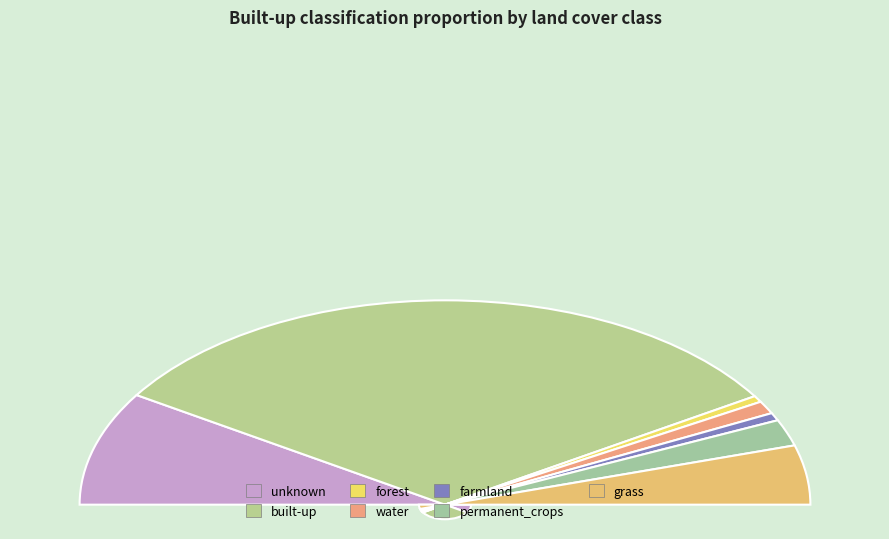

How many slices are in this pie chart?

7